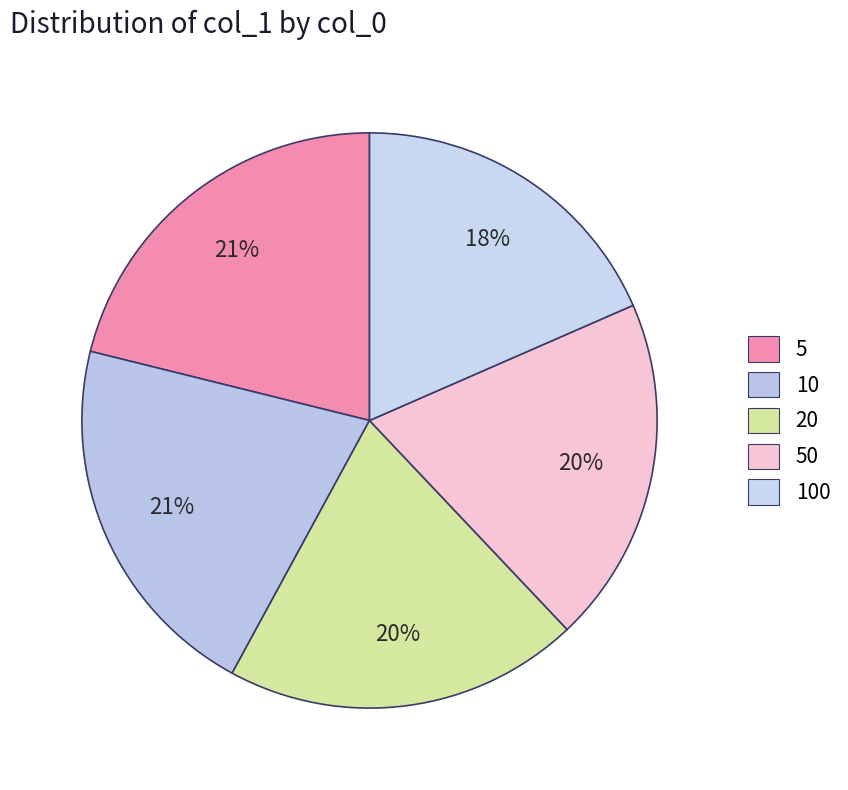

To the nearest percent, what percentage of the pie is 5?

21%